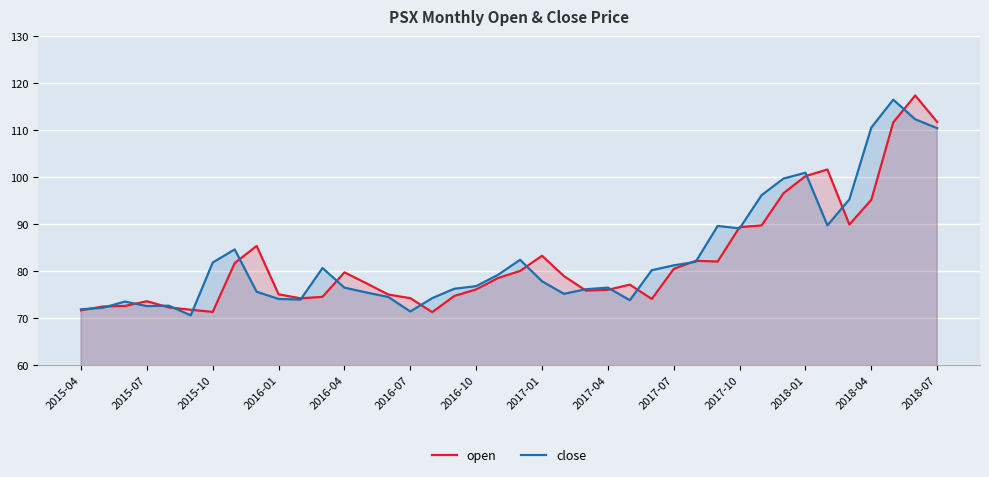

How many interior local valleys does the open series have?

7